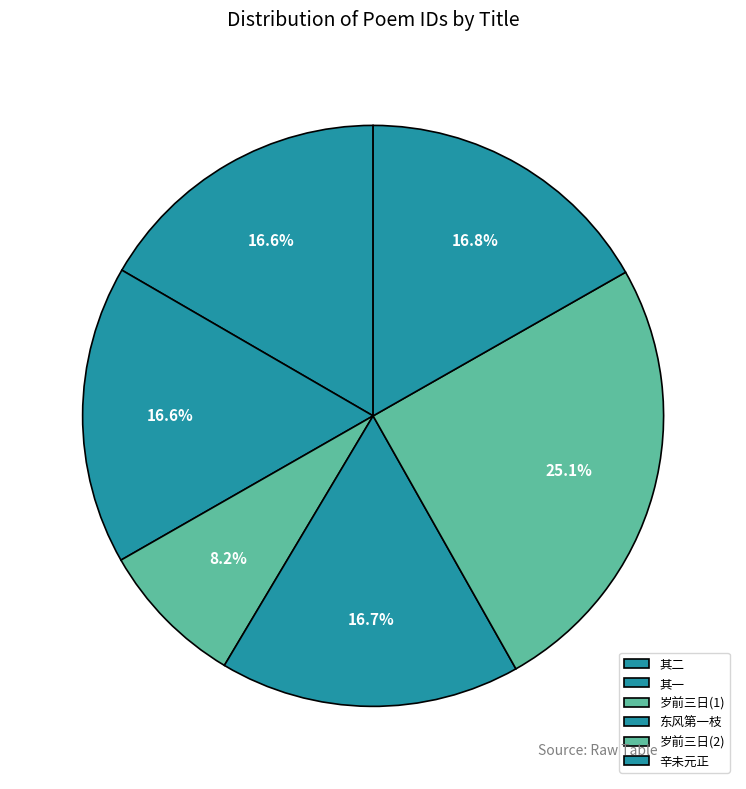

To the nearest percent, what is the difference between the largest and smallest slice percentages?

17%